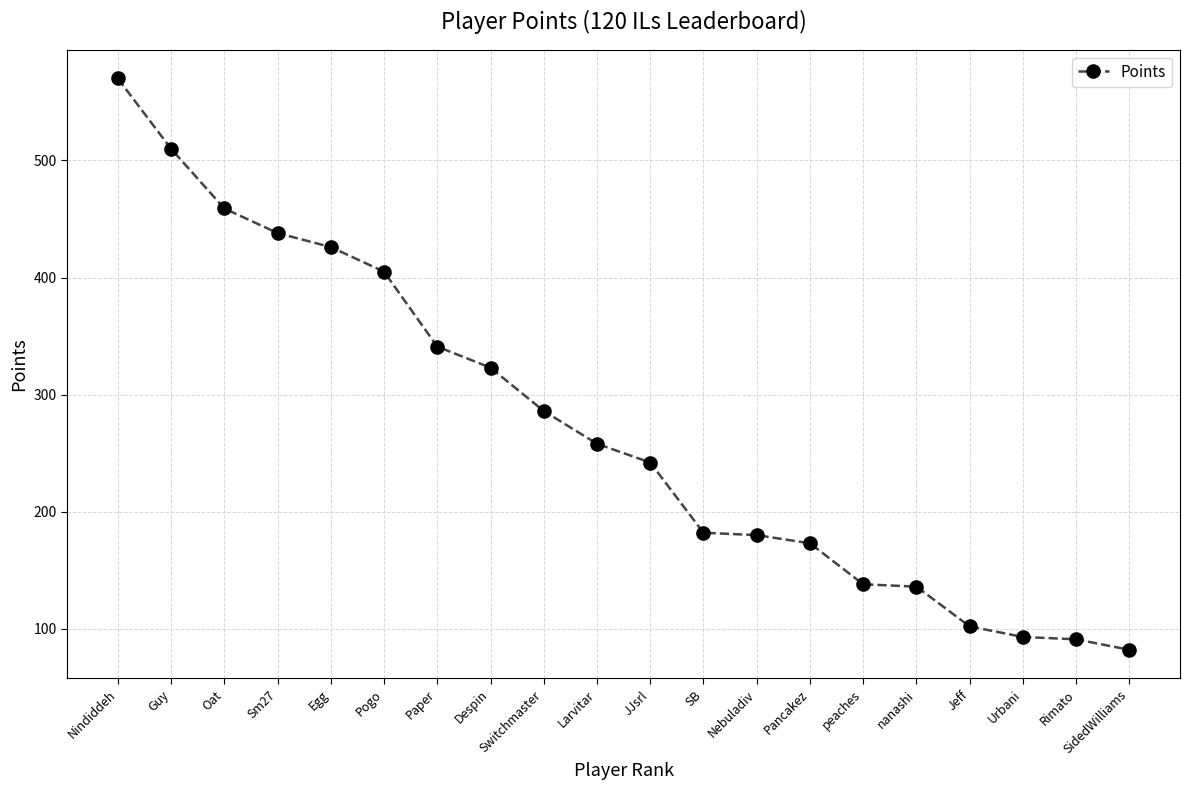

What is the greatest value displayed?

570